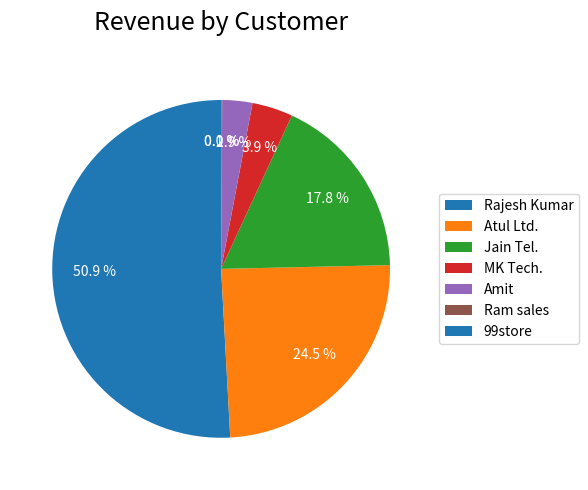

What is the largest slice in the pie chart?

Rajesh Kumar